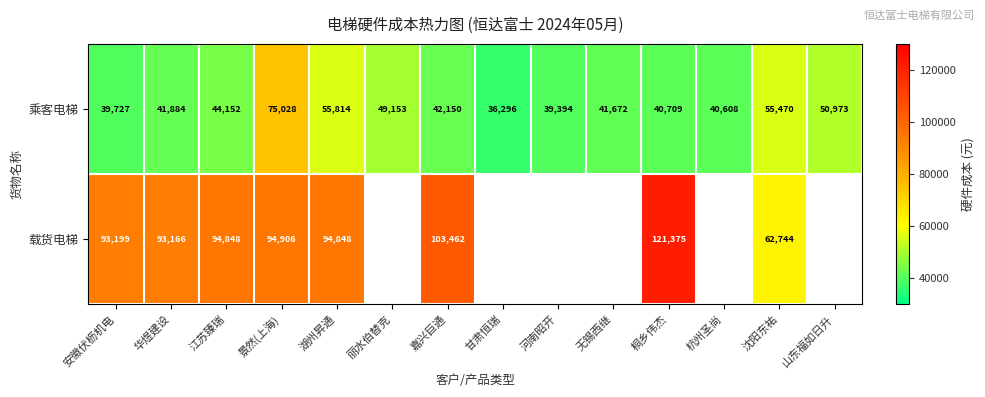

What is the greatest value displayed?

121374.5